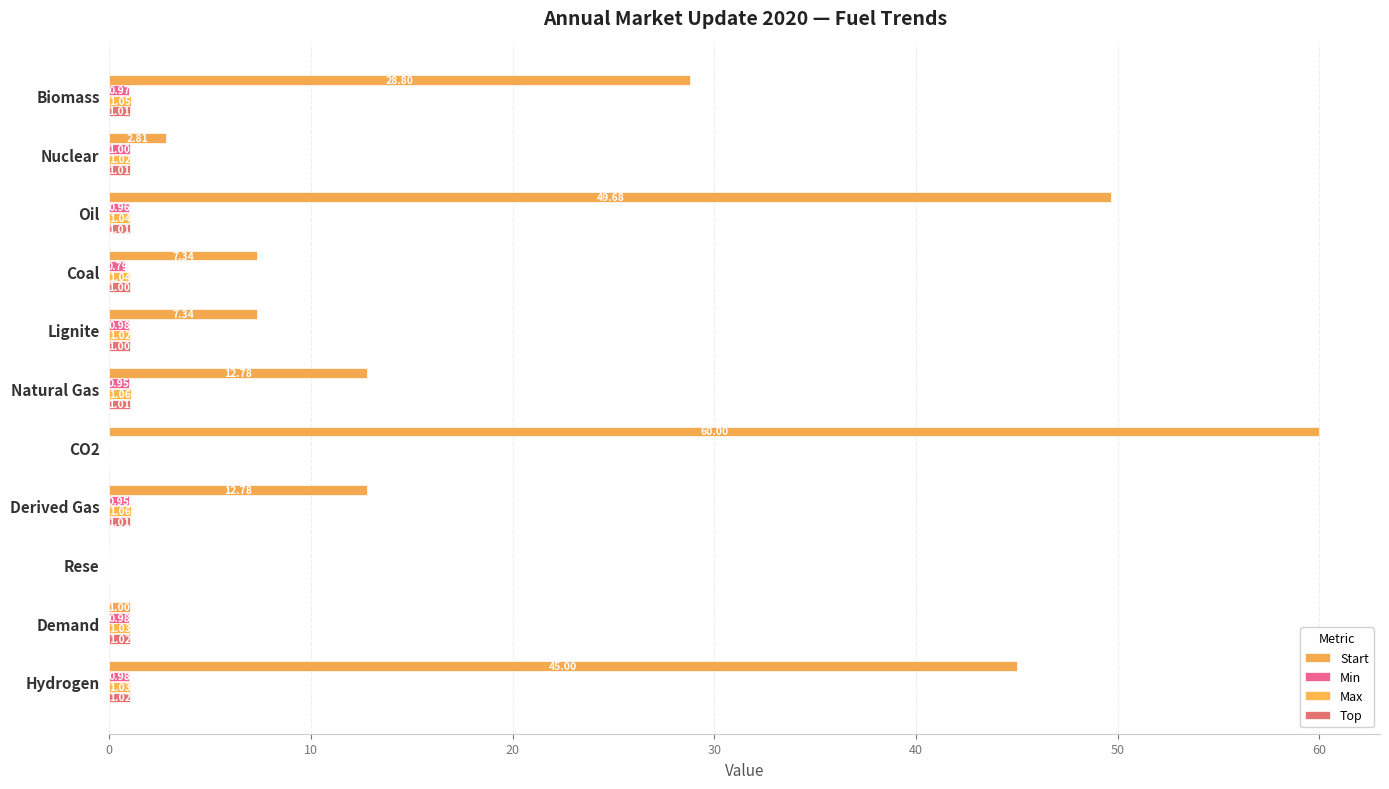

How many categories are shown in the chart?

11